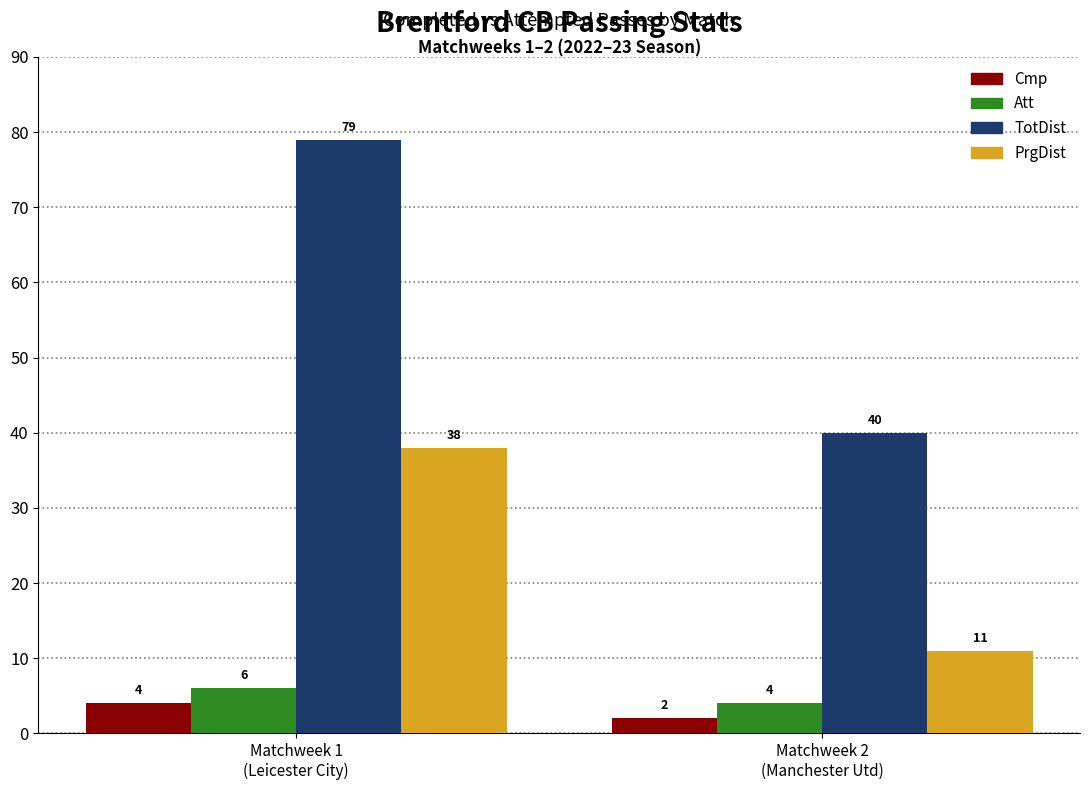

What value does the PrgDist series have at Matchweek 2
(Manchester Utd), to the nearest 10?

10